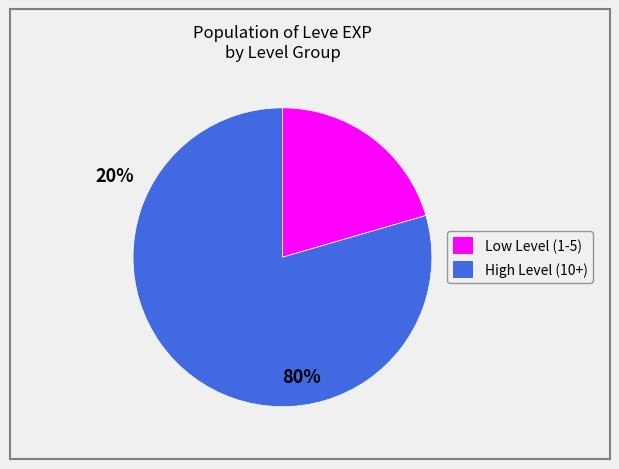

Does any single category account for the majority?

Yes